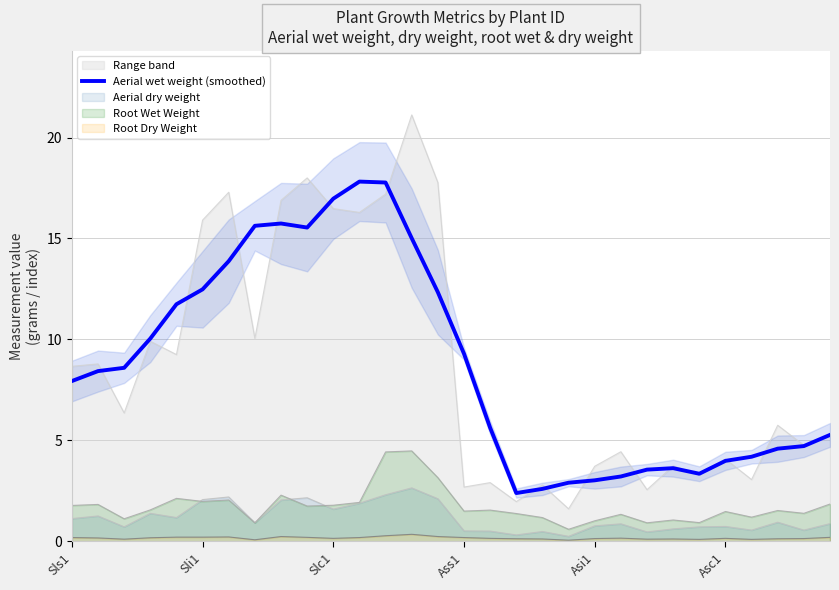

Where is the first local maximum?

8